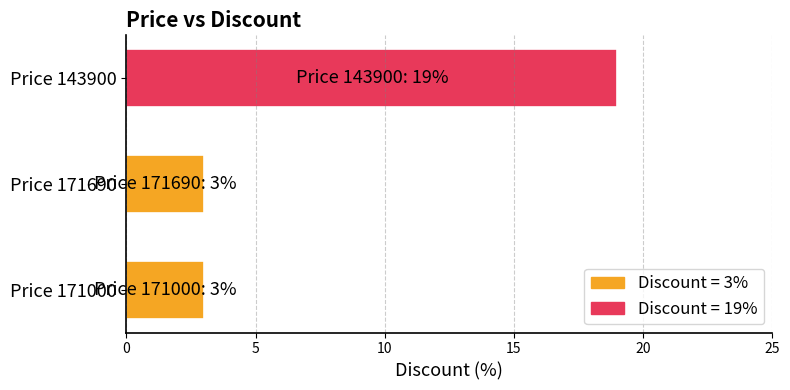

What is the change in value from Price 171690 to Price 143900?

+16